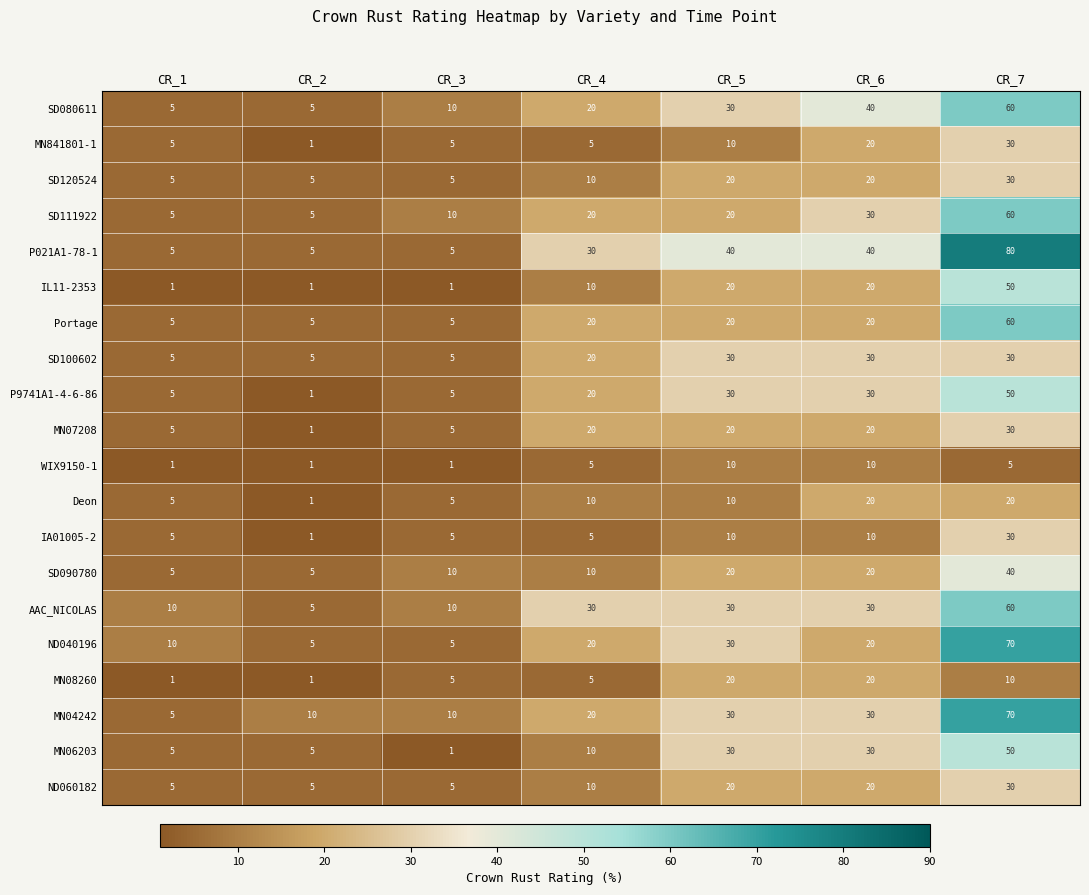

What is the total value across all series at CR_4?

300